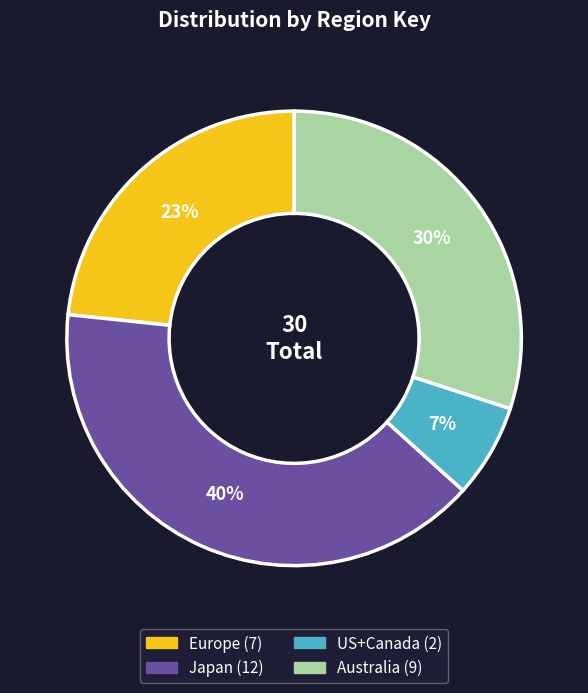

Combined, do US+Canada and Australia account for over 50%?

No